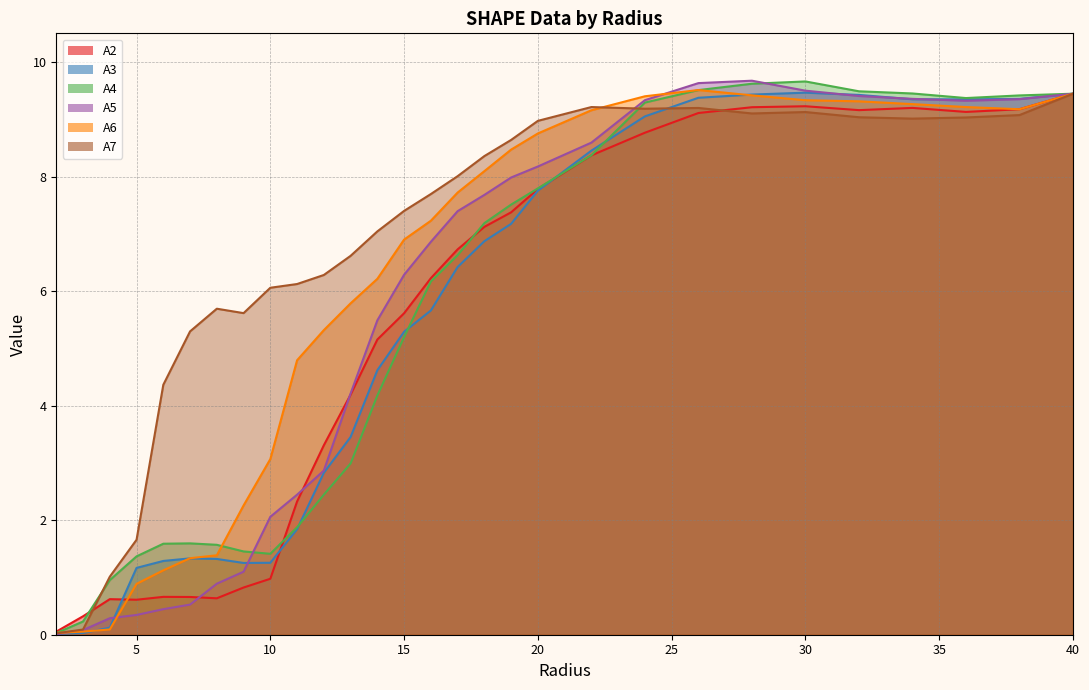

What are all the series names shown in the legend?

A2, A3, A4, A5, A6, A7